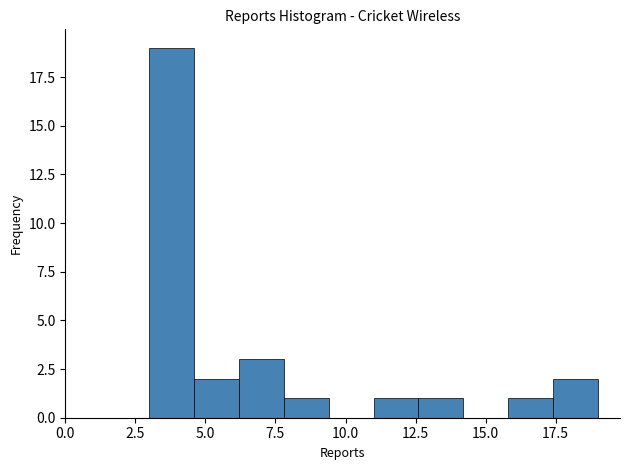

Read against the x-axis, roughly where is the centre of the tallest bar?

4.0